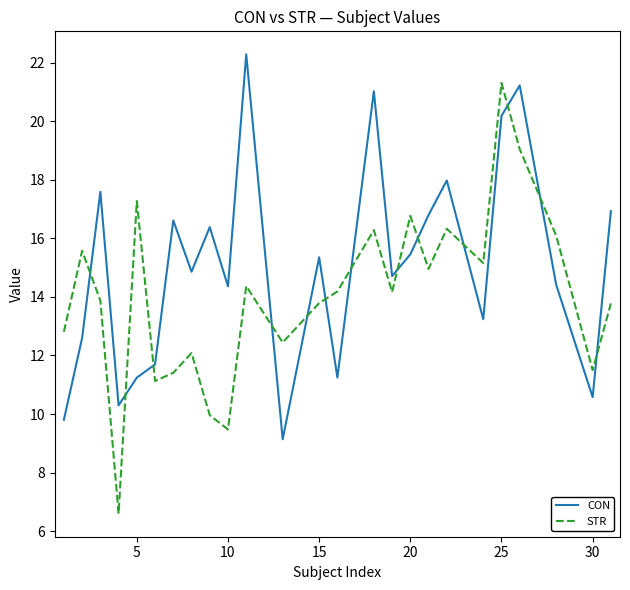

List the series in order of their peak value, lowest first.

STR, CON